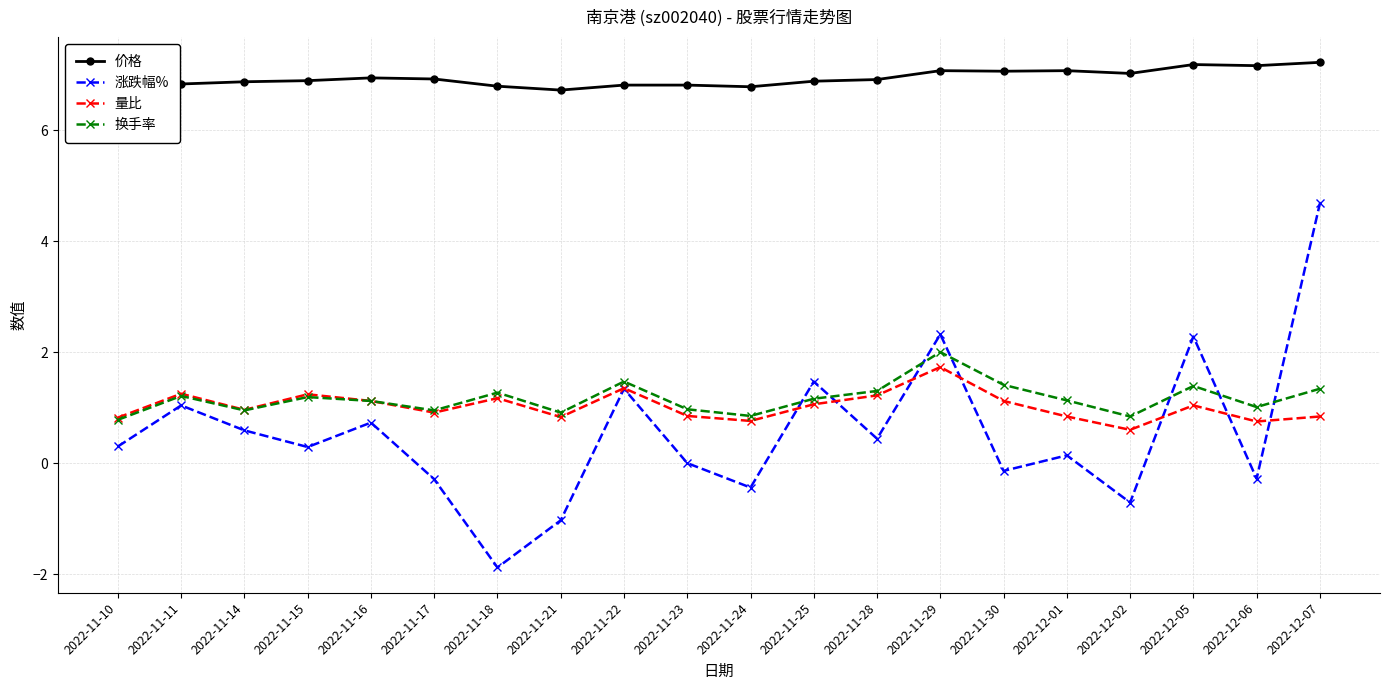

Which series has the largest total across all categories?

价格